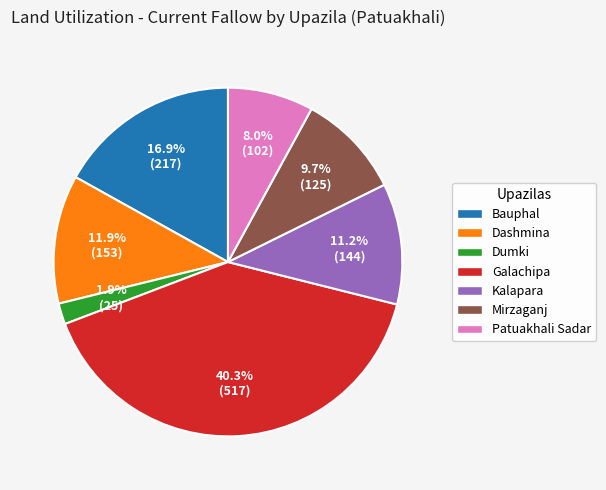

Is it true that Dashmina is 12% of the pie?

True